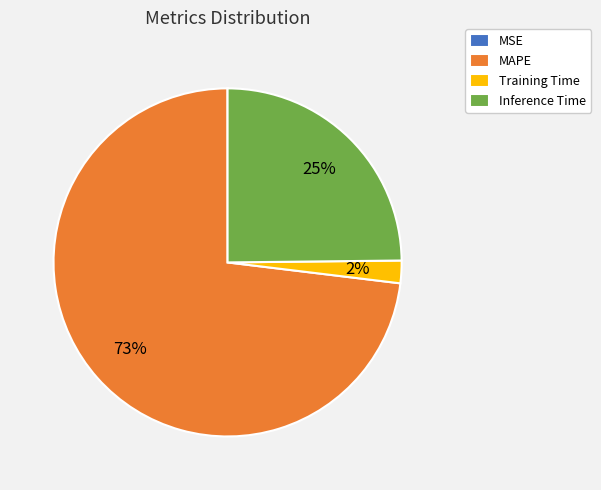

To the nearest percent, what is the combined percentage of Inference Time and Training Time?

27%